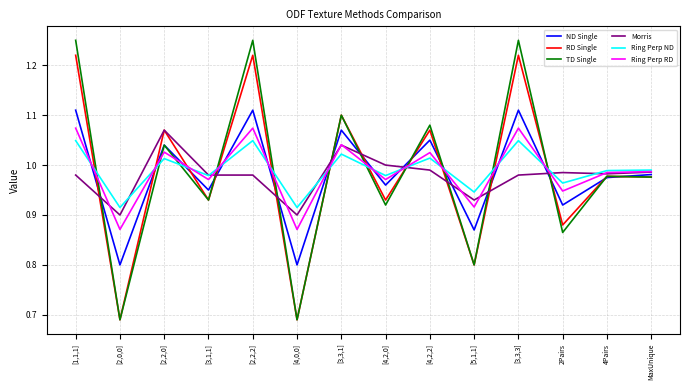

Where is the first local maximum for Ring Perp ND?

[2,2,0]